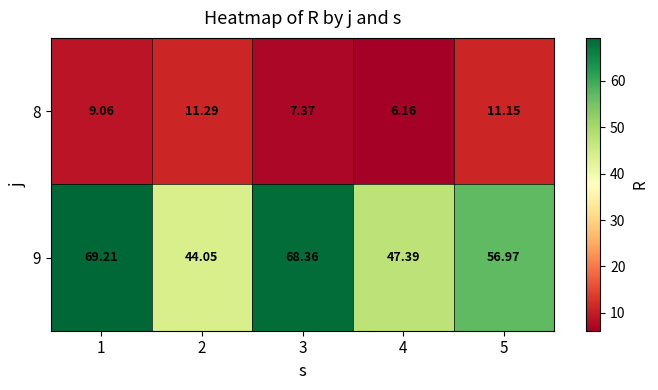

Is the value of 8 at 1 greater than the value of 9 at 1?

No